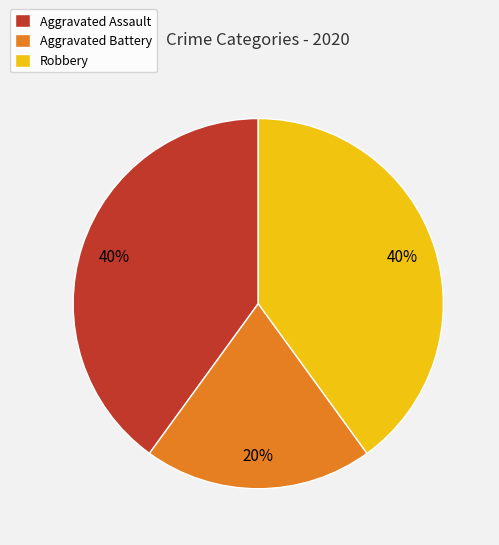

Which has a higher value, Robbery or Aggravated Battery?

Robbery